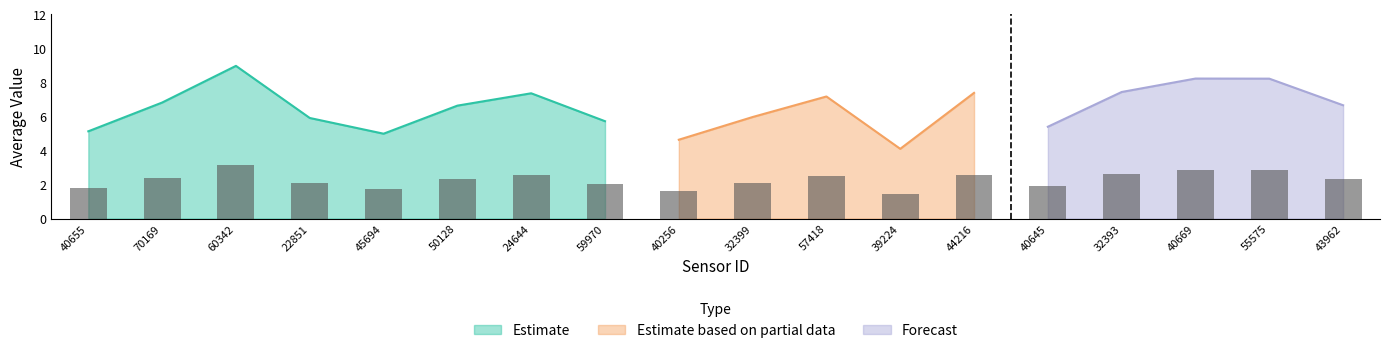

Is it true that Estimate equals 6.8 at 70169?

True